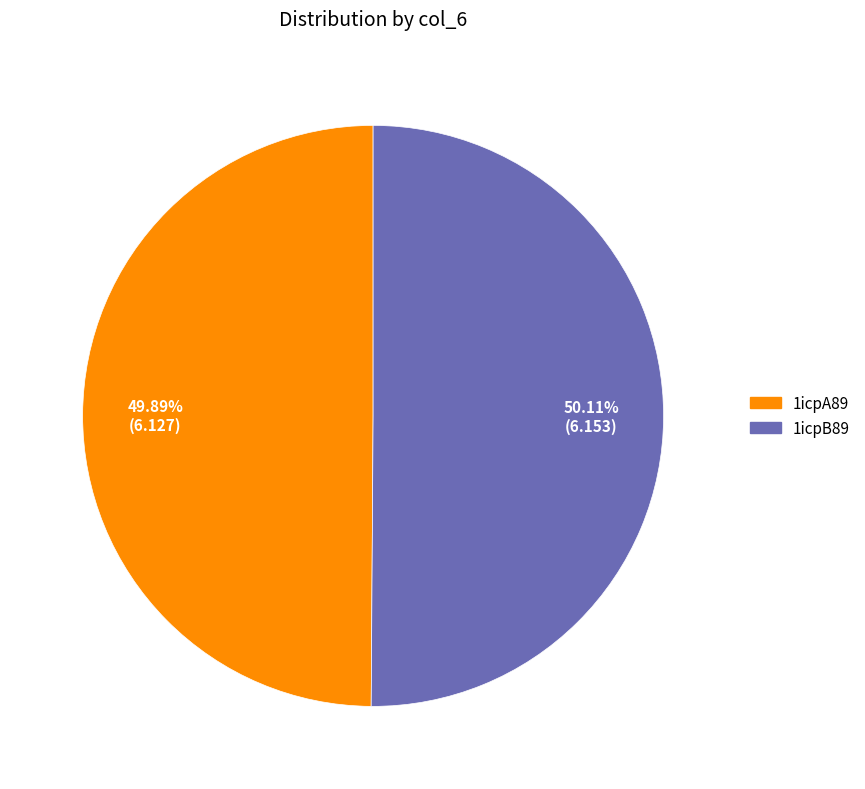

To the nearest percent, what is the combined percentage of 1icpA89 and 1icpB89?

100%